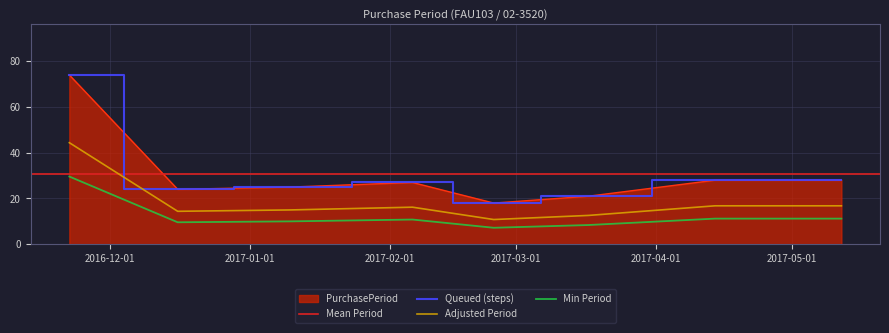

What is the sum of the values at 2017-01-10 and 2017-02-06?

52